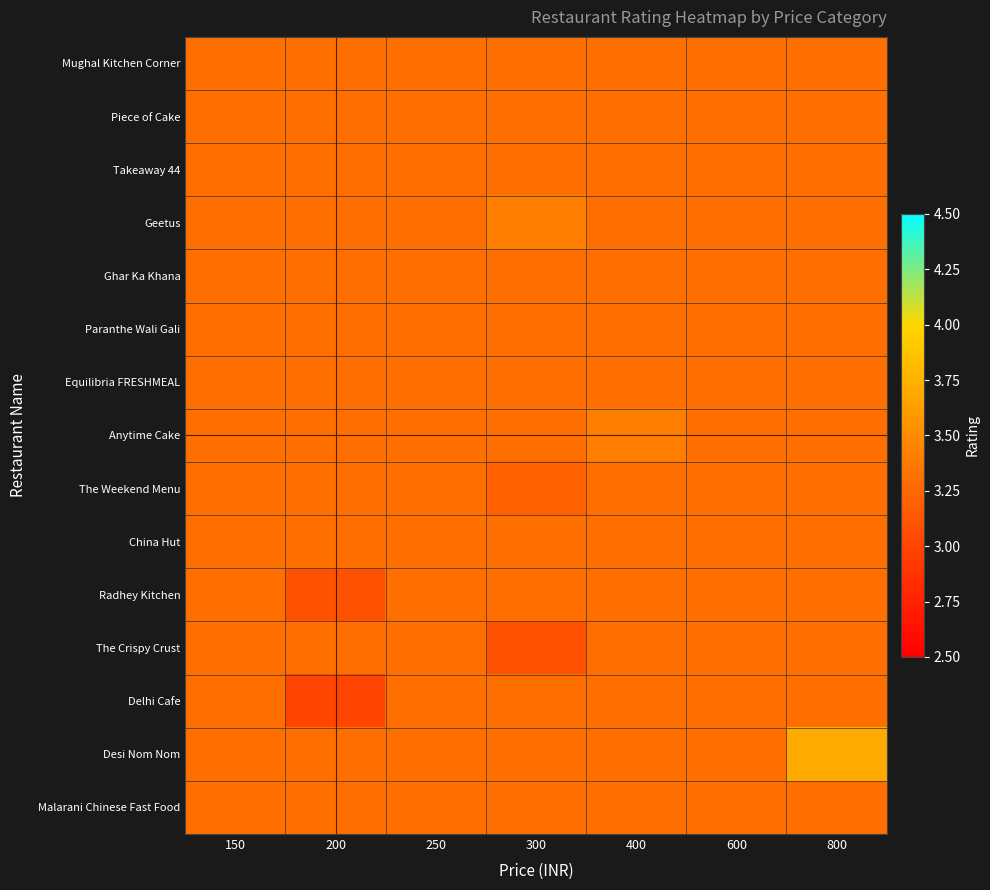

At which label does Desi Nom Nom reach its peak?

150